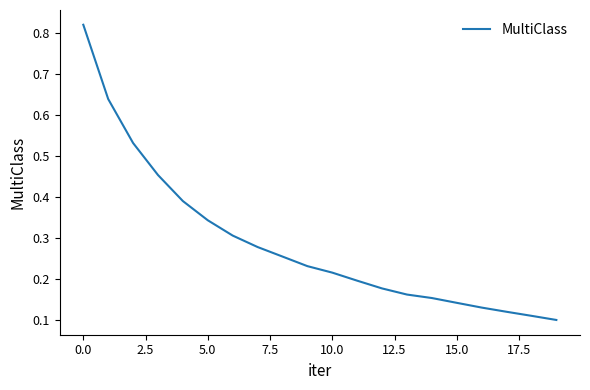

What is the difference between the maximum and minimum values?

0.7